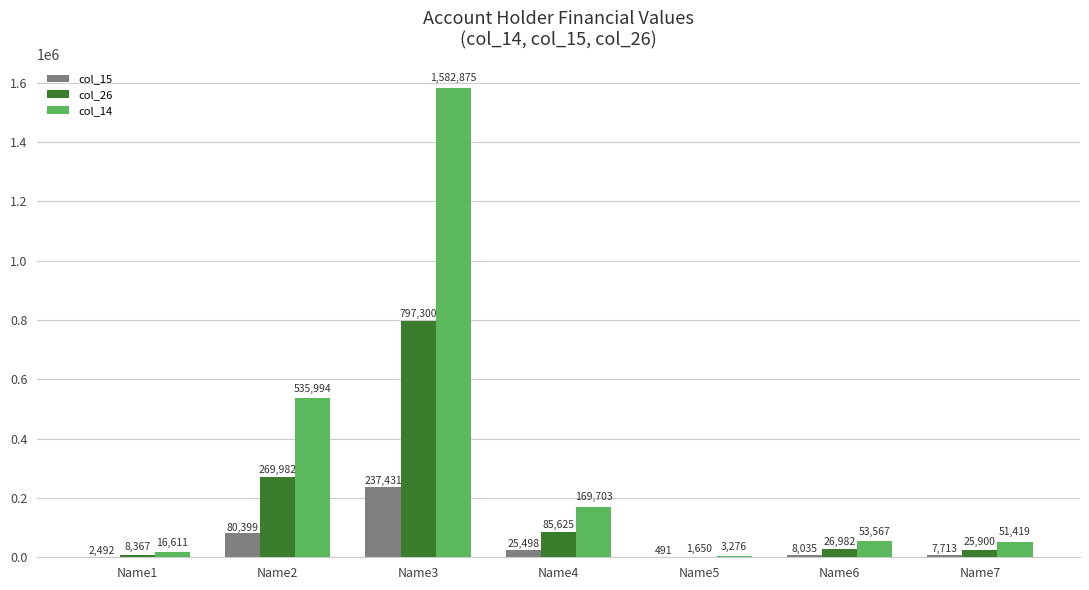

Reading right to left, what are all the values shown in this chart?

col_15: 7713	8035	491	25498	237431	80399	2492
col_26: 25900	26982	1650	85625	797300	269982	8367
col_14: 51419	53567	3276	169703	1582875	535994	16611